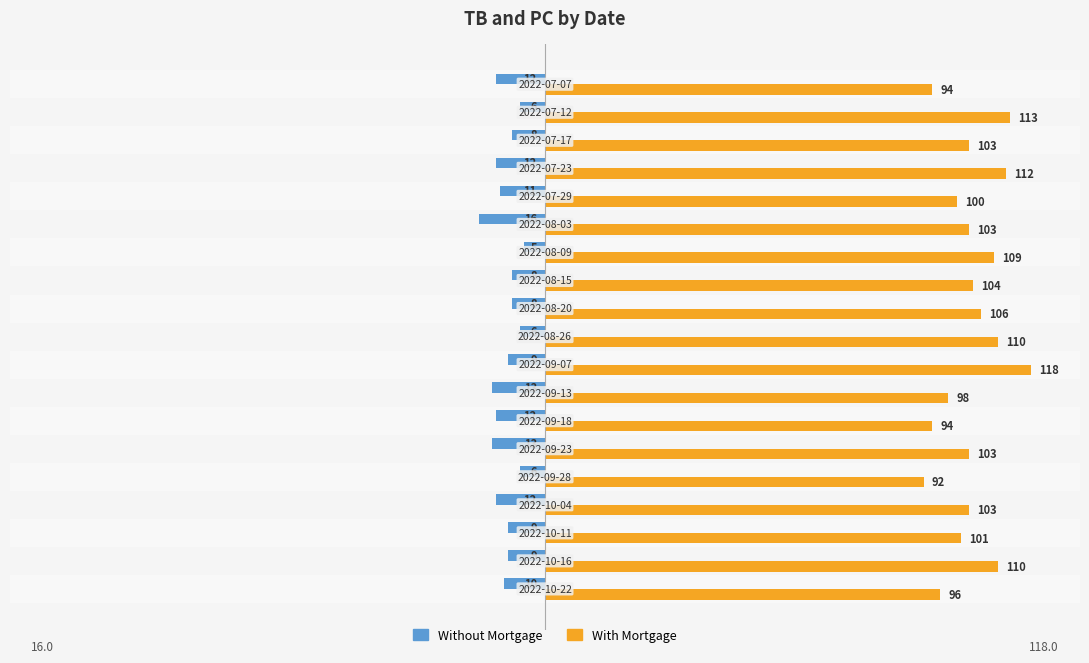

Which series has the widest spread of values?

With Mortgage